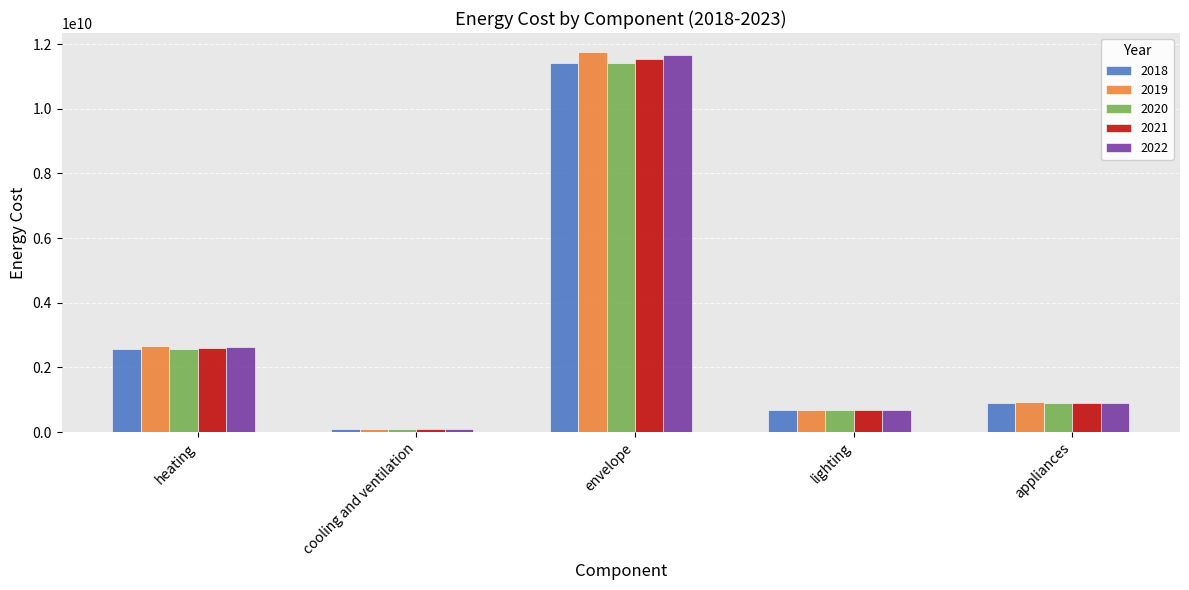

Which category has the lowest value in the 2020 series?

cooling and ventilation